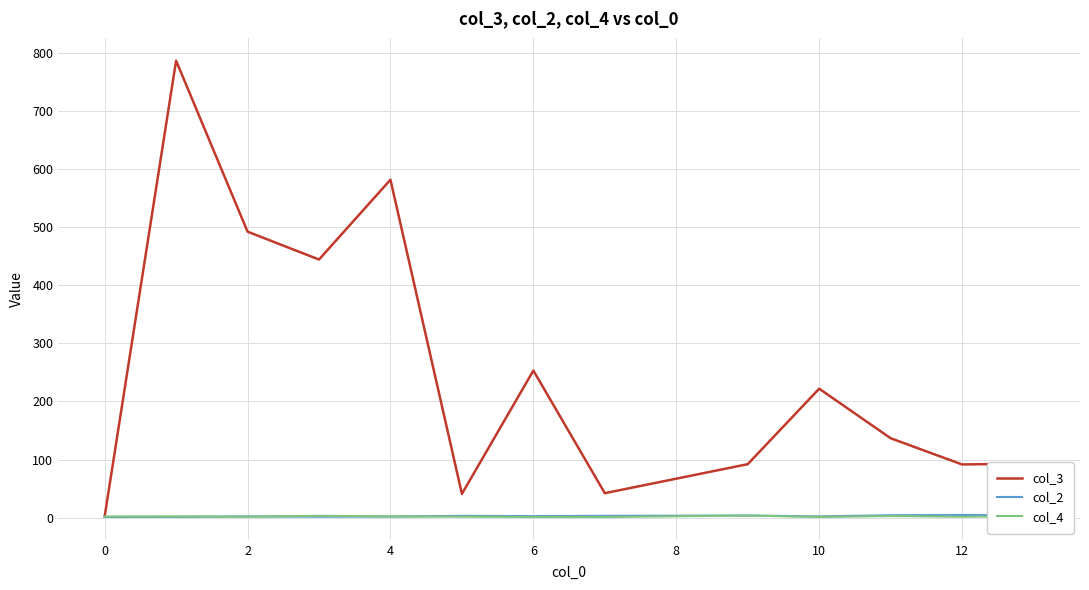

What is the sum of all col_2 values?

33.9